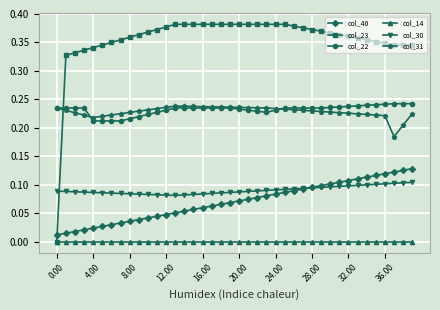

True or false: col_31 and col_30 intersect in this chart.

False